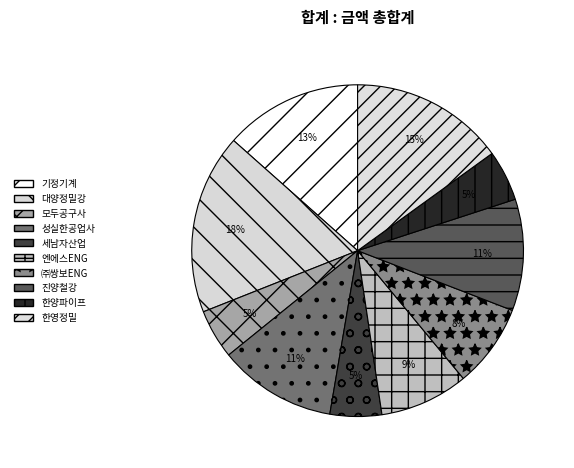

Do 엔에스ENG and 대양정밀강 together represent more than half of the pie?

No